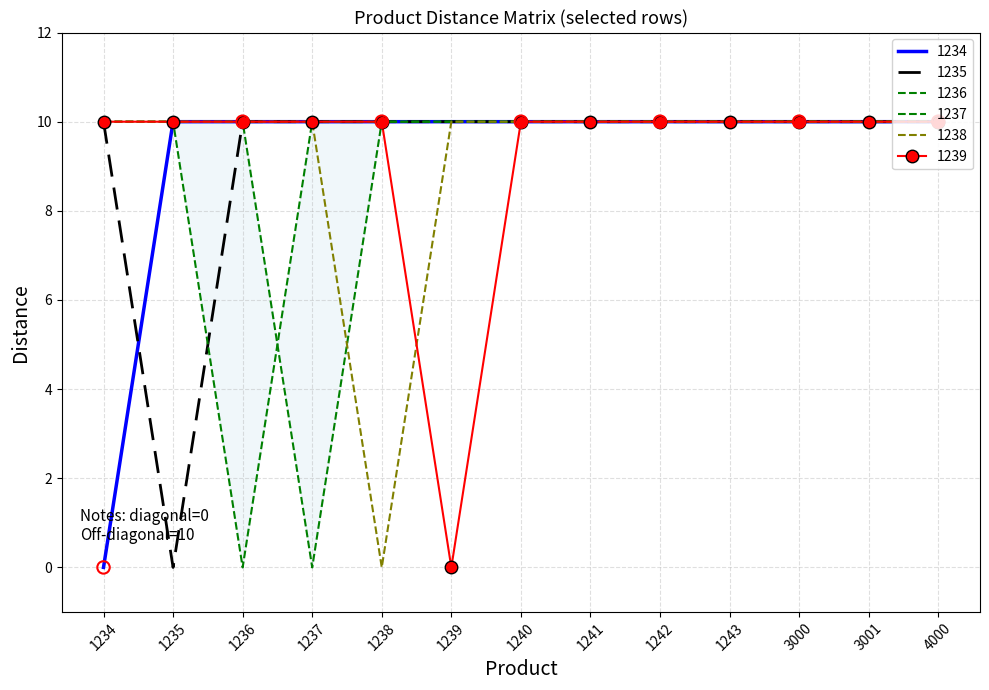

At which category is the sum across all series the highest?

1240